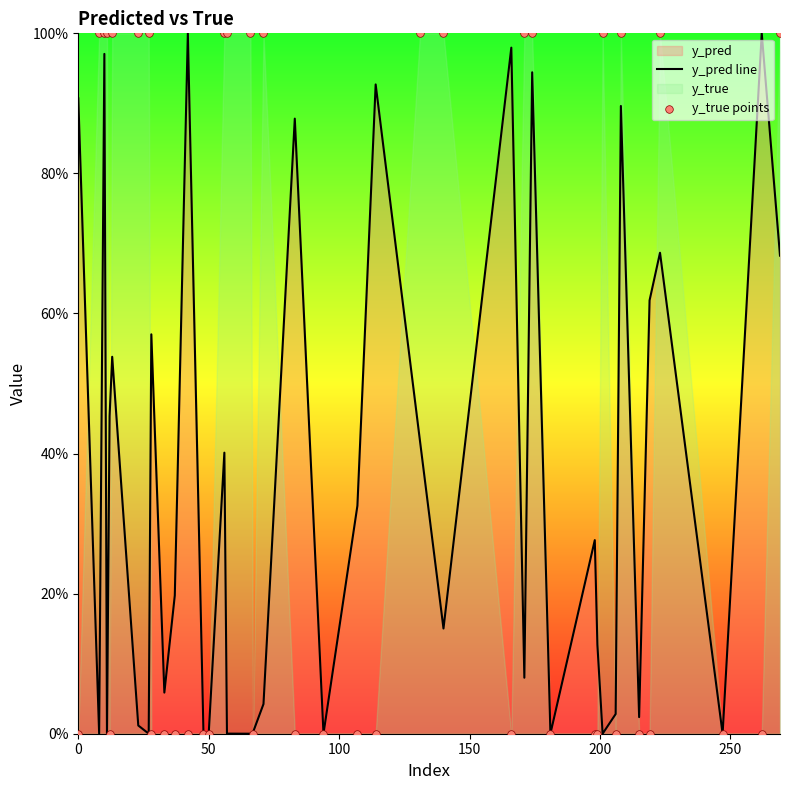

Which series has the largest total across all categories?

y_true points